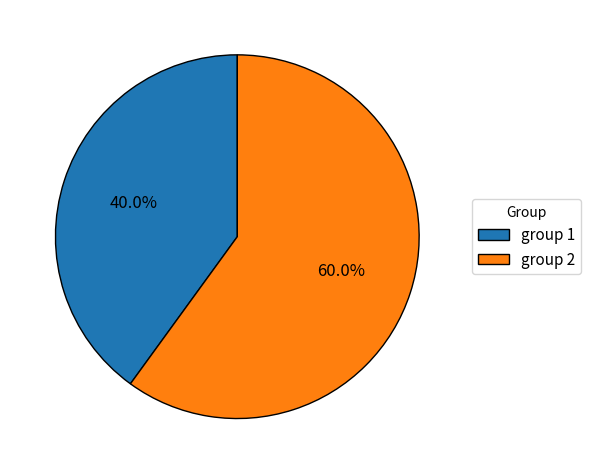

To the nearest percent, what is the average slice percentage?

50%